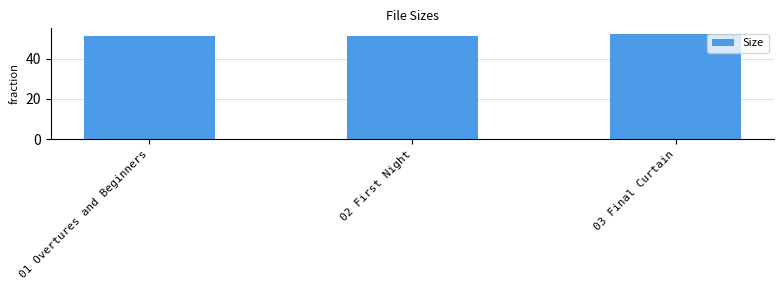

Is it true that the value at 03 Final Curtain is 52.4?

True